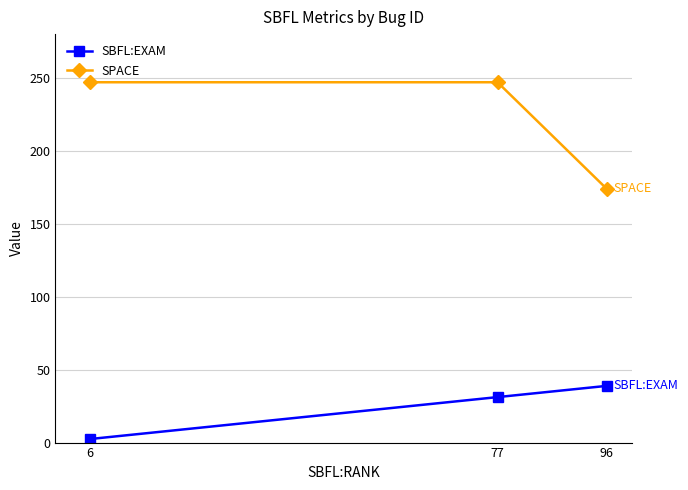

What is the maximum value shown in the chart?

247.0